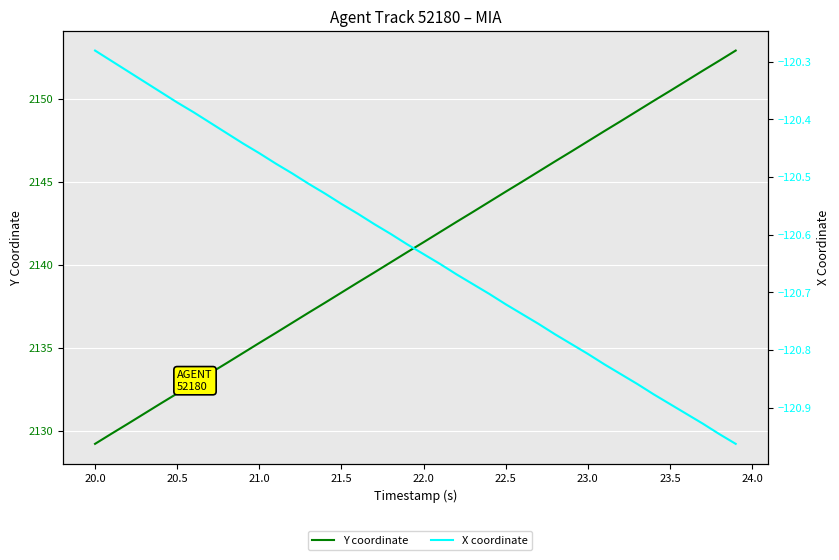

Rank the series by their average value, from lowest to highest.

X coordinate, Y coordinate